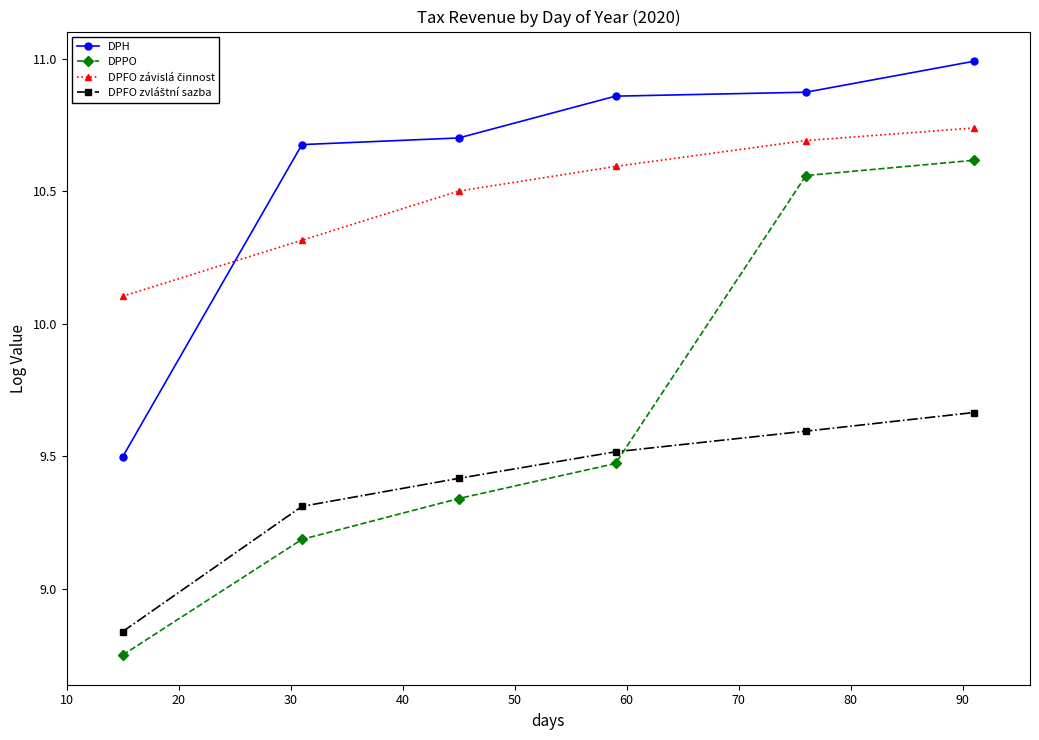

How many distinct data groups are displayed?

4